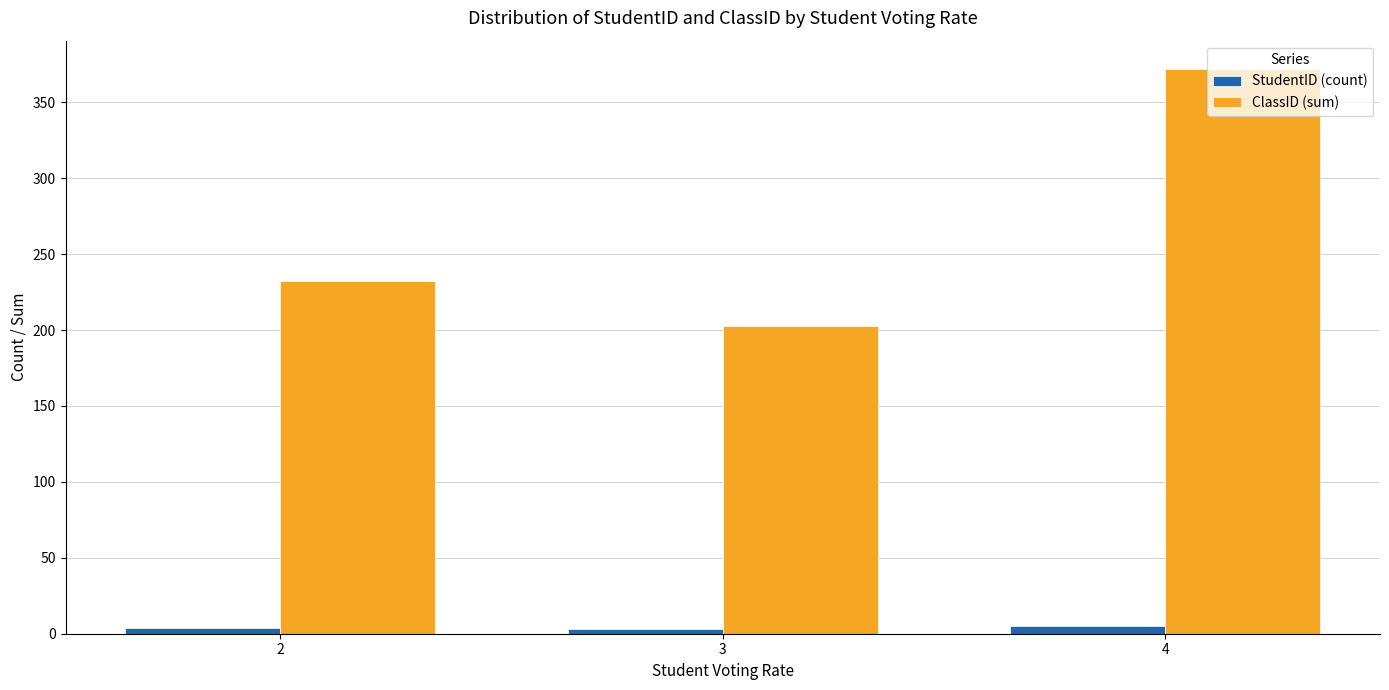

Which series has the largest total across all categories?

ClassID (sum)